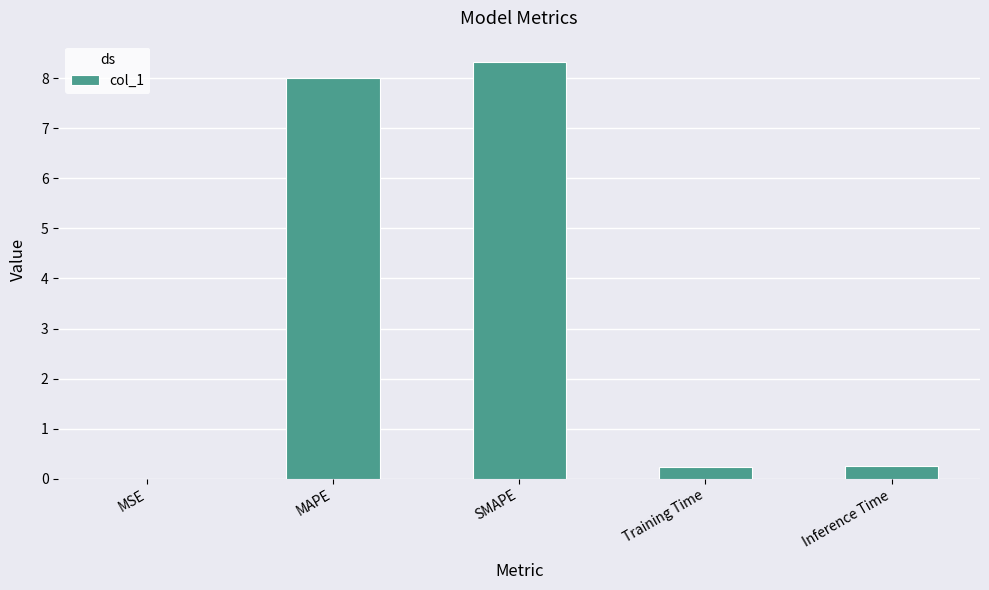

What is the change in value from SMAPE to Training Time?

-8.1